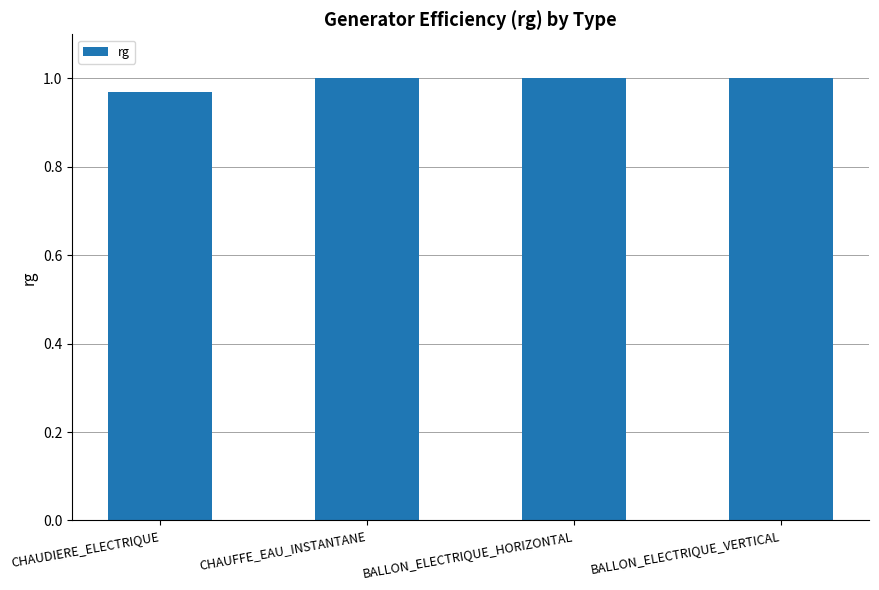

What is the sum of all values?

4.0